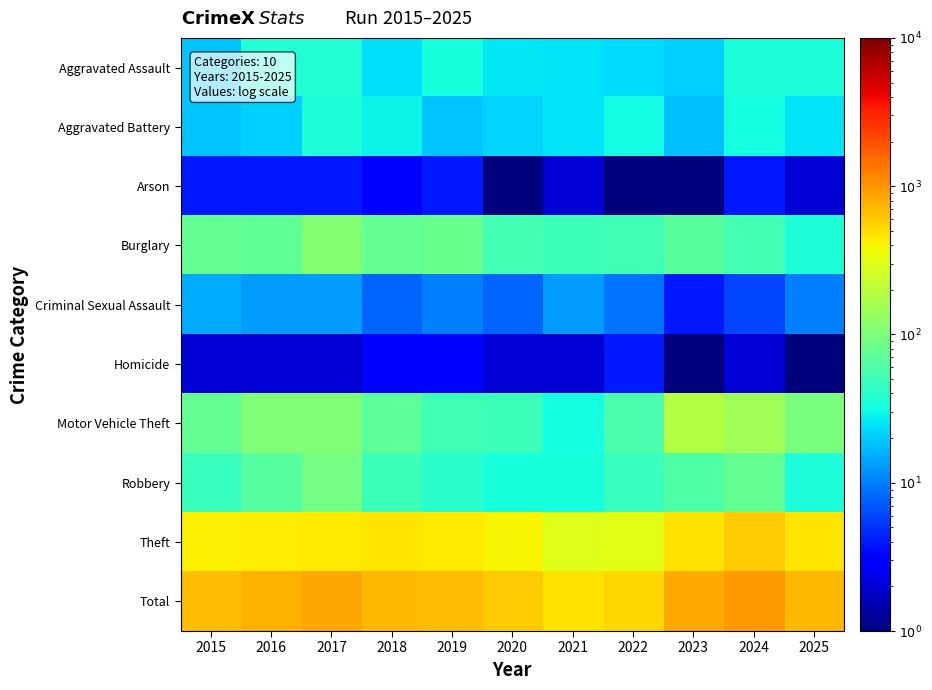

At which category is the sum across all series the highest?

2024